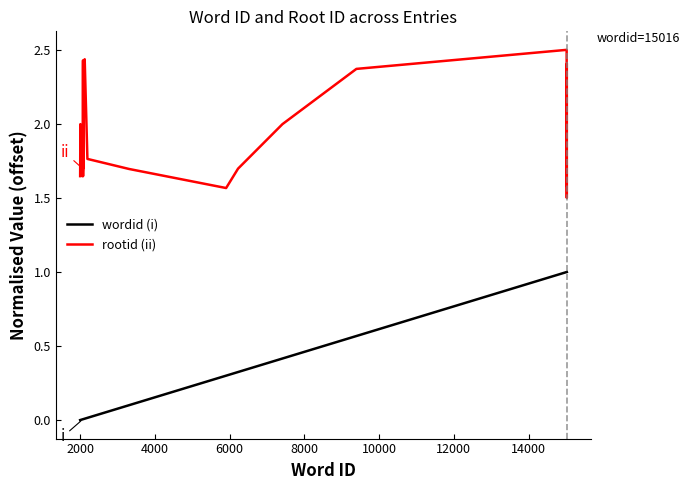

Rank the series by their average value, from highest to lowest.

rootid (ii), wordid (i)